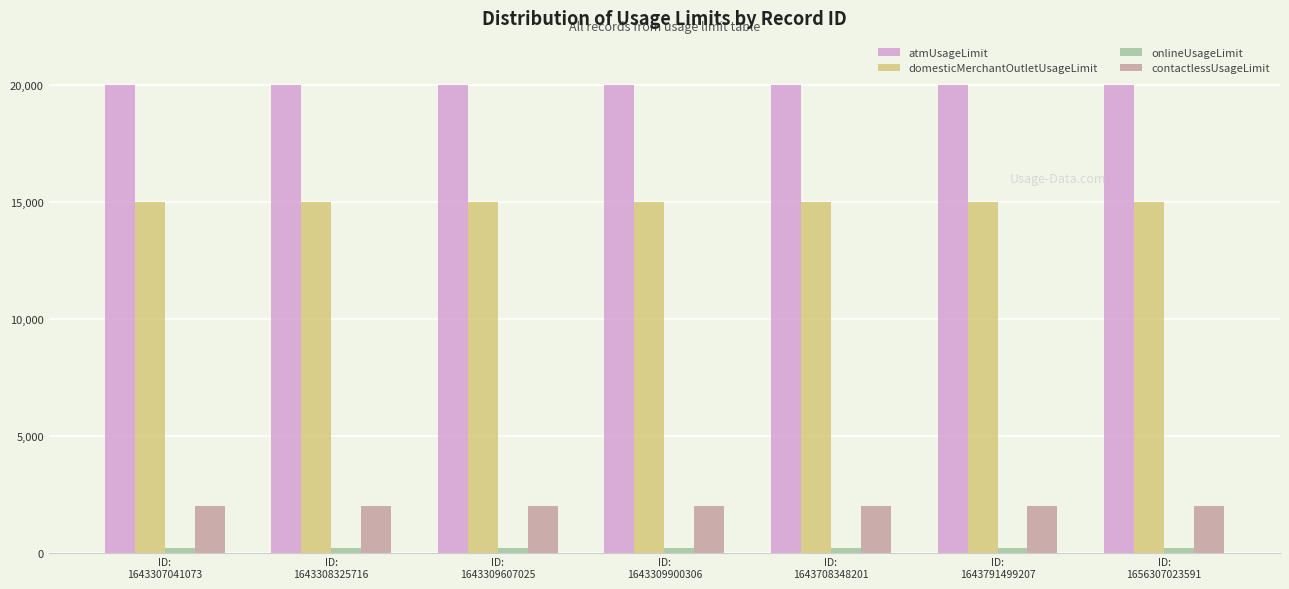

What is the sum of all contactlessUsageLimit values?

14000